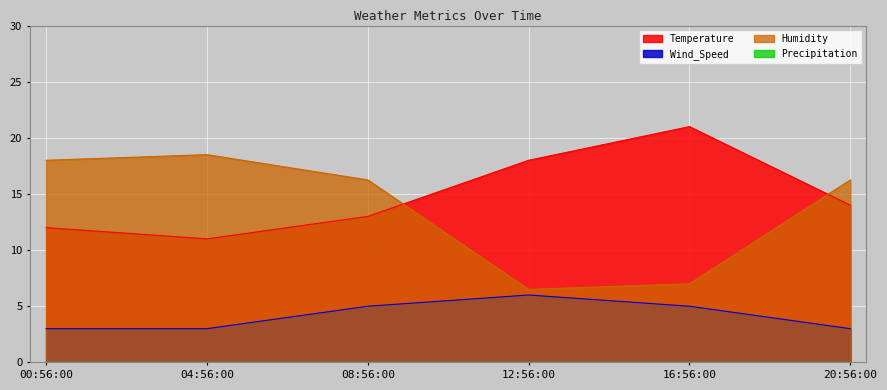

Rank the series by their maximum value, from lowest to highest.

Wind_Speed, Humidity, Temperature